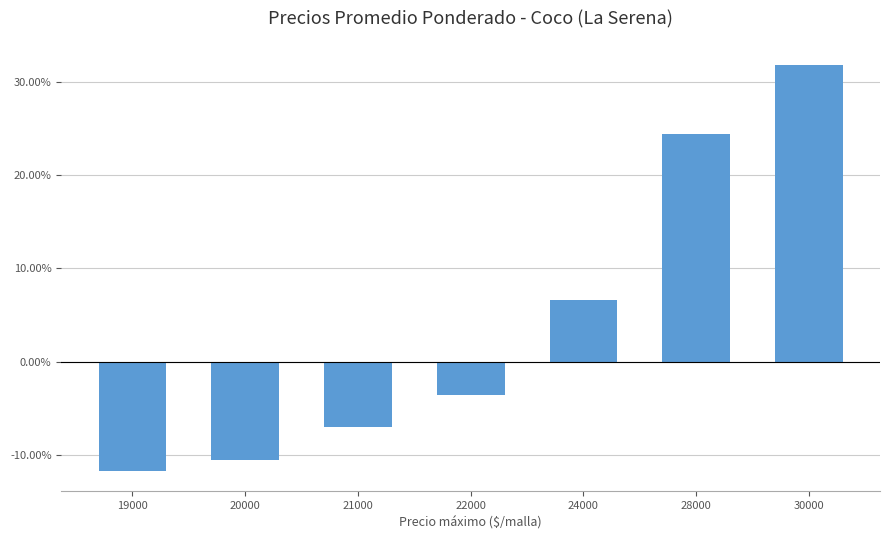

What is the smallest value displayed?

-0.1